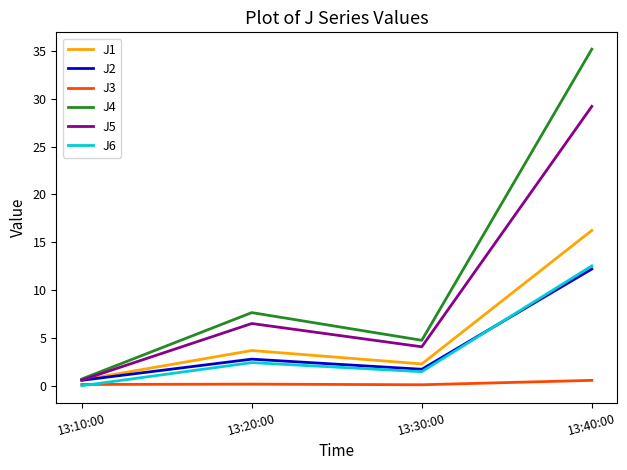

What is the sum of all J2 values?

17.3